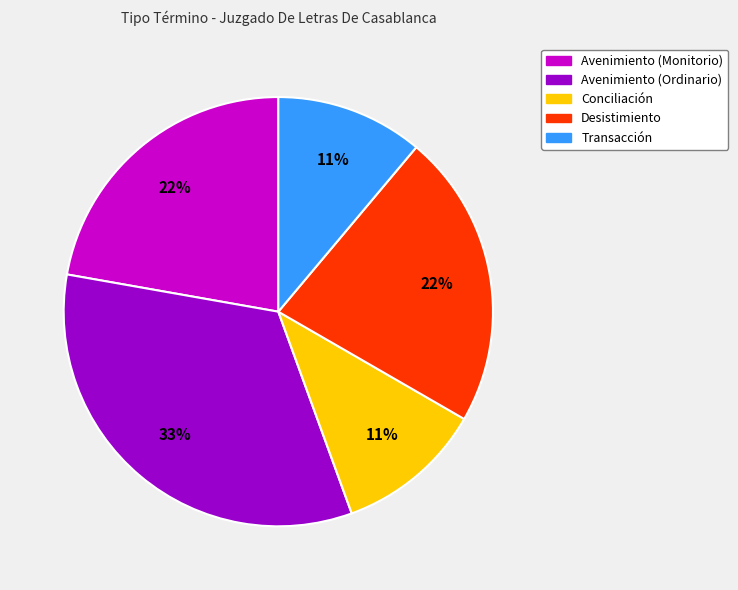

To the nearest percent, what is the difference between the largest and smallest slice percentages?

22%